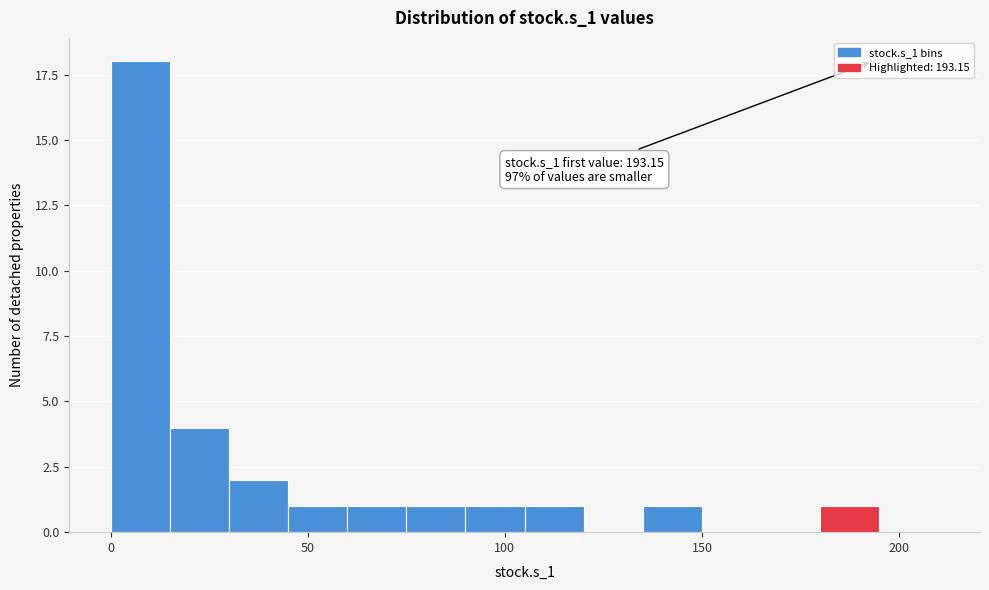

Around what value on the x-axis is the tallest bar? Give the approximate position of its centre, as read against the axis.

10